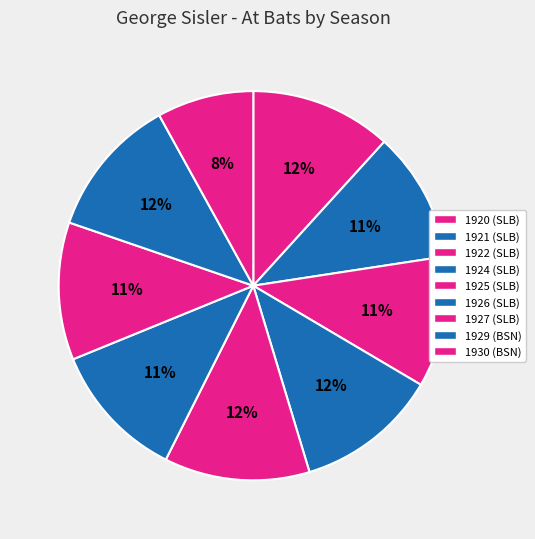

Between 1930 (BSN) and 1929 (BSN), which is larger?

1929 (BSN)